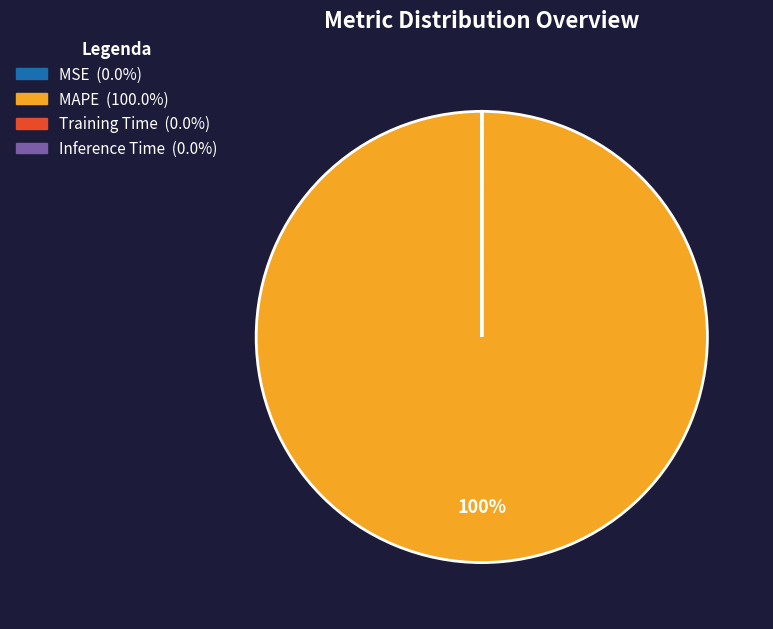

True or false: MAPE accounts for 100% of the total.

True